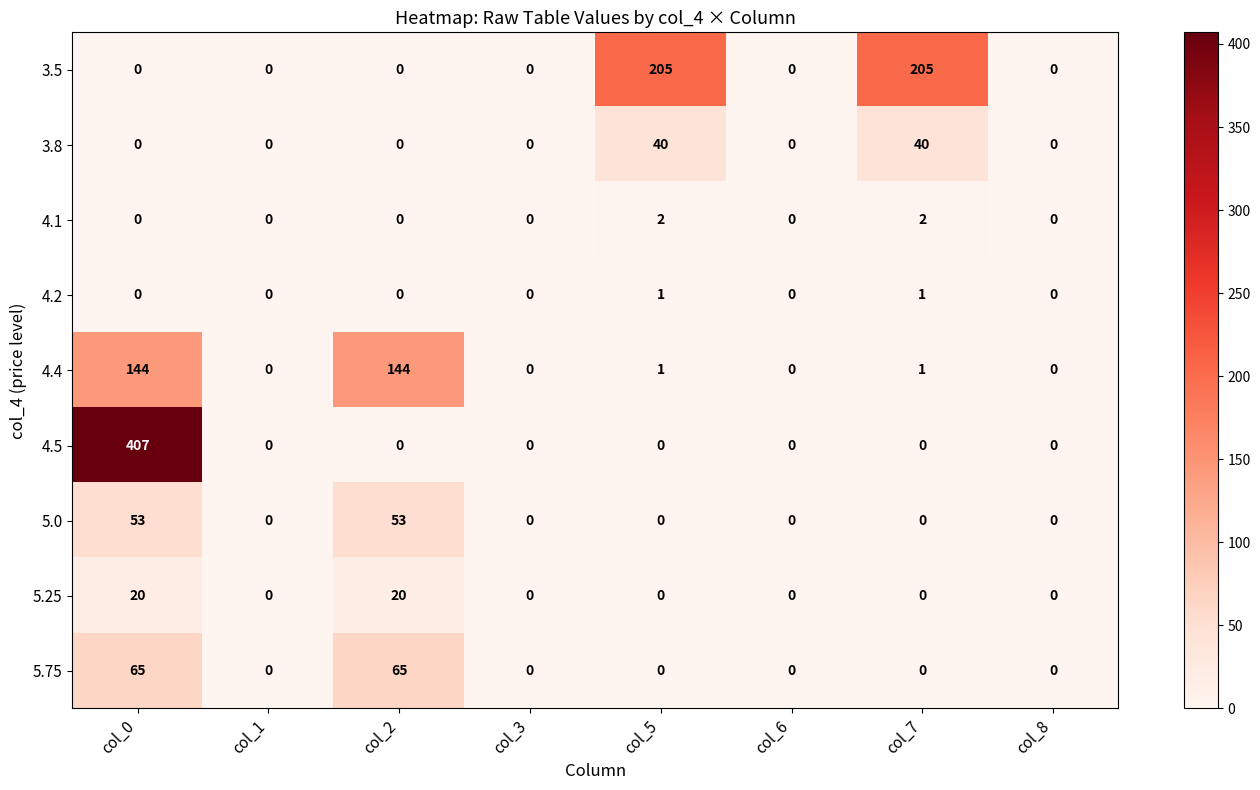

The 5.75 series shows 26 at col_2. True or false?

False